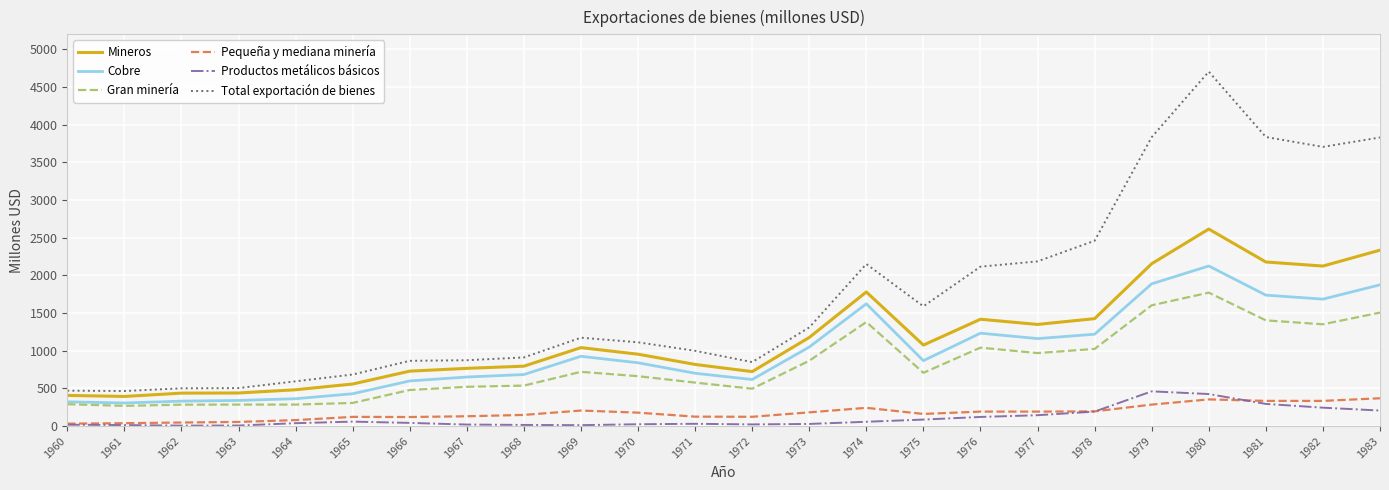

What is the total value across all series at 1965?

2159